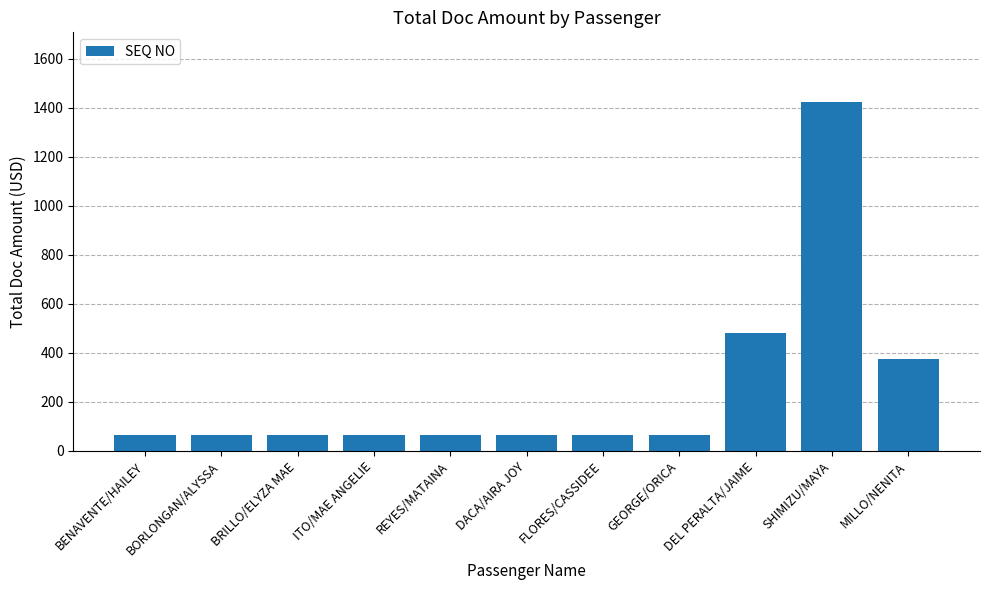

What is the label of the 1st bar from the right?

MILLO/NENITA